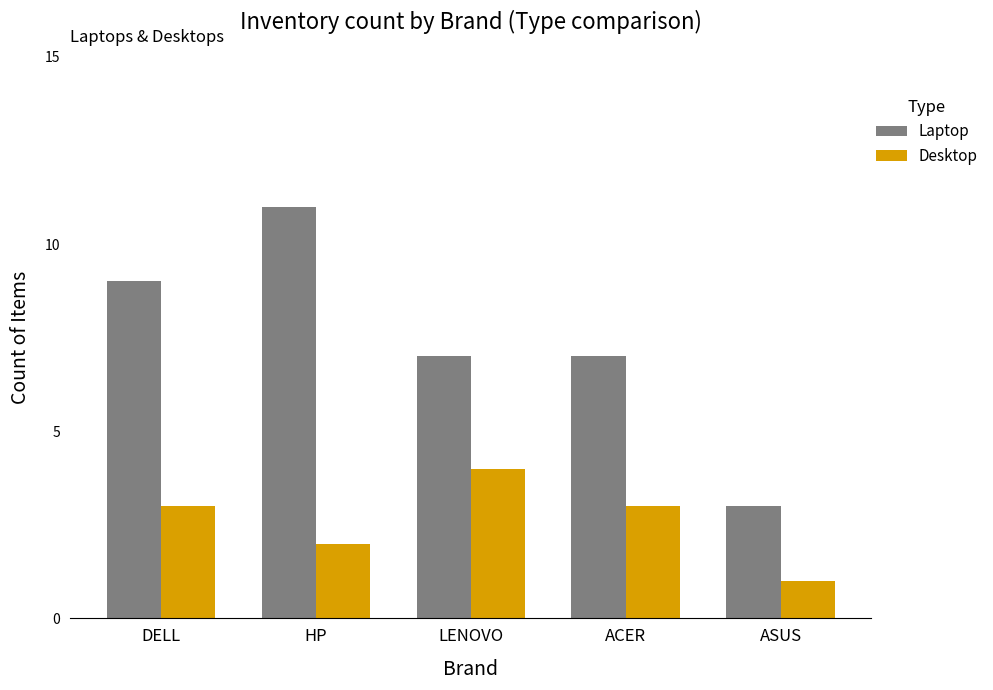

Reading right to left, list all the values displayed in this chart.

Laptop: 3	7	7	11	9
Desktop: 1	3	4	2	3